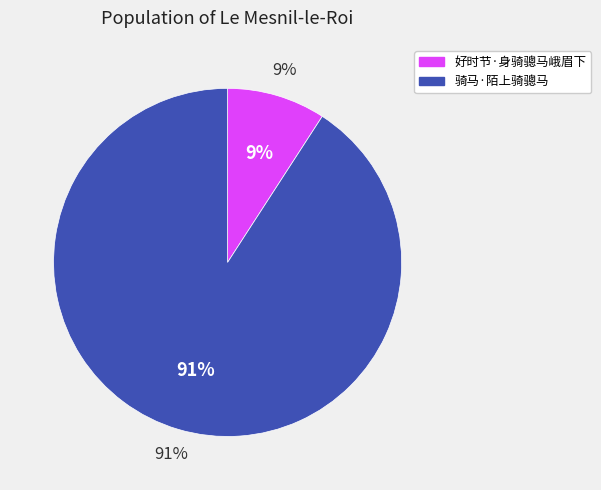

Which category has the biggest portion of the pie?

骑马·陌上骑骢马